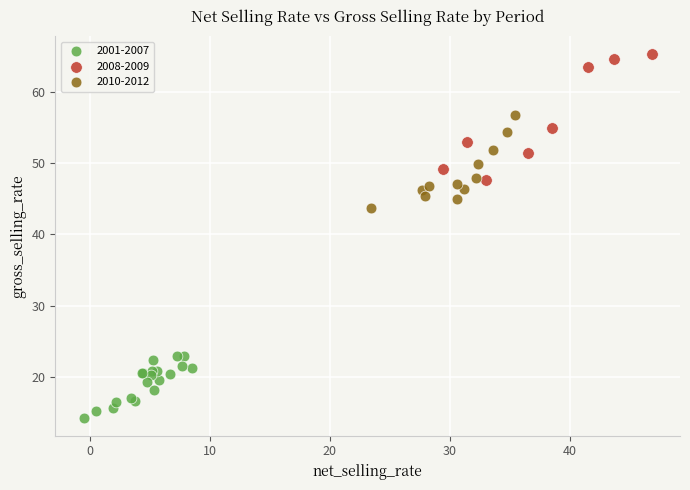

Which series contains the lowest Y value?

2001-2007